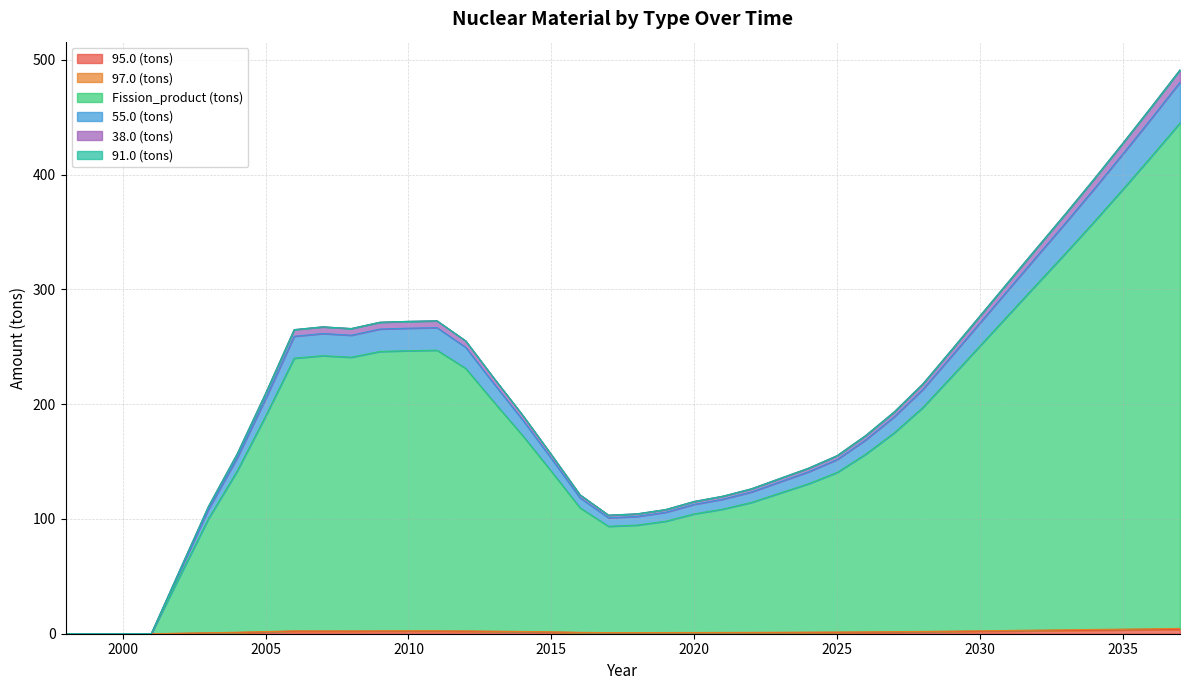

True or false: 95.0 (tons) and Fission_product (tons) cross at least once.

False